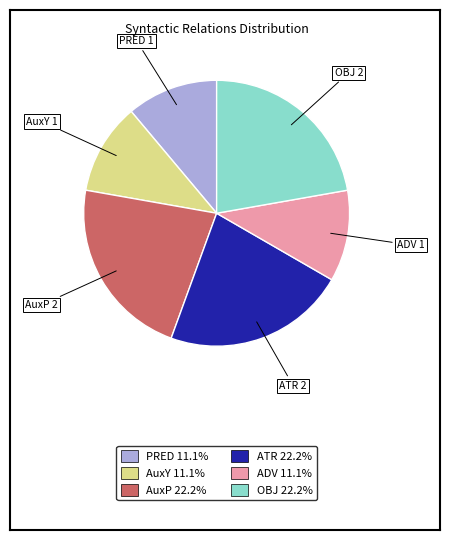

Is there any slice that represents more than half of the pie?

No